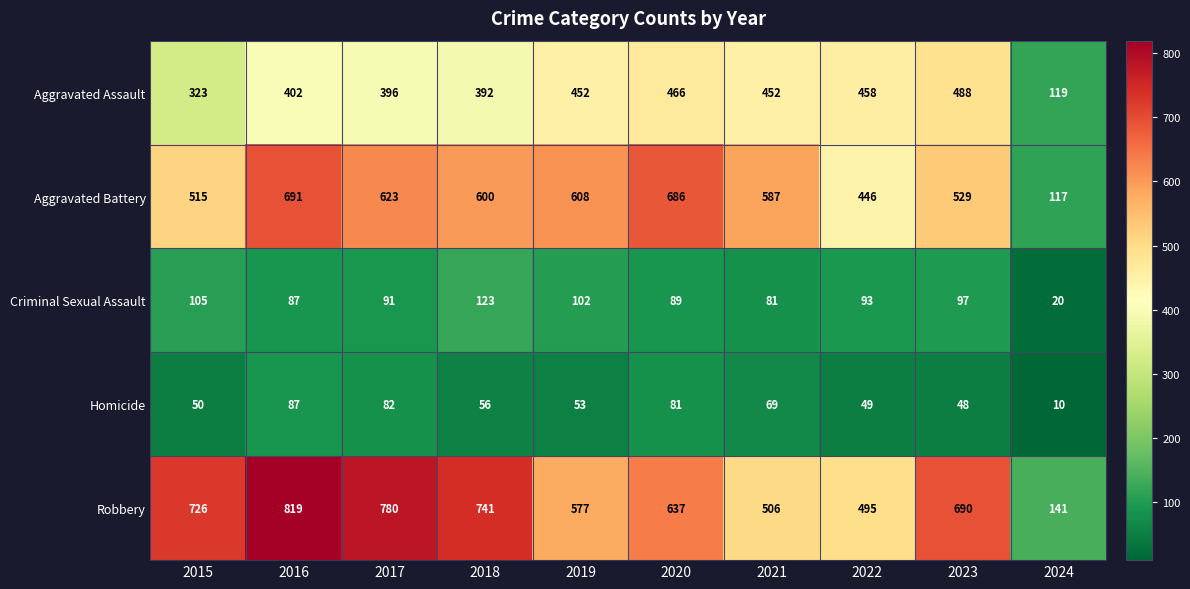

Count the number of data series in this chart.

5